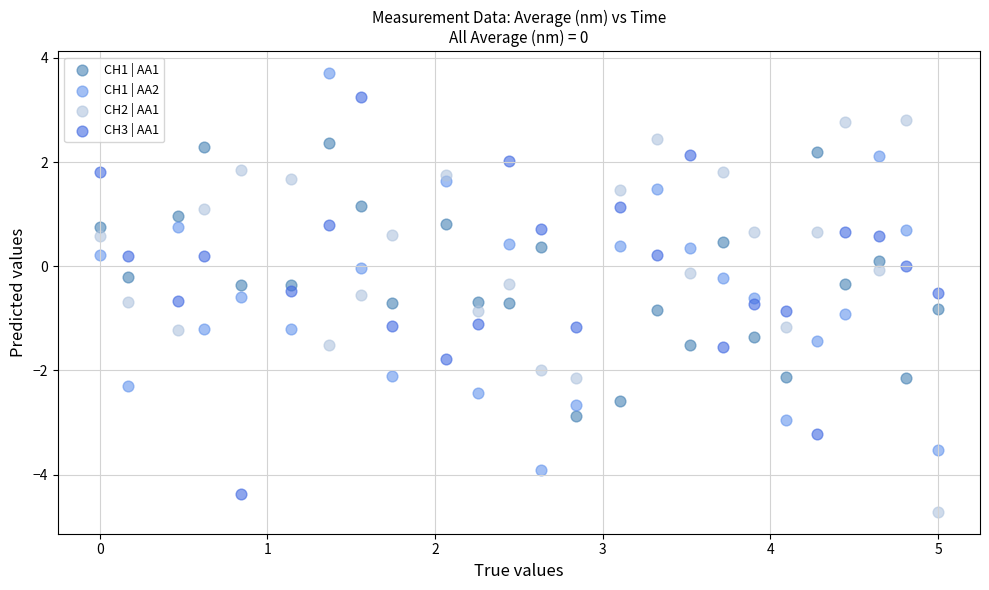

Which series contains the highest Y value?

CH1 | AA2